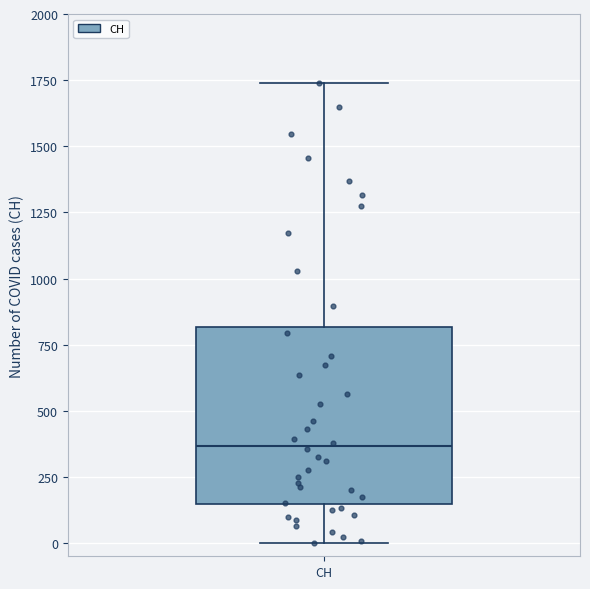

Read this box plot against the y-axis: the position of the median line, the range covered by the box, and the ends of both whiskers. The values are not printed on the chart, so give them approximately, as read against the axis.

median 350, box 150 to 800, whiskers 0 to 1750